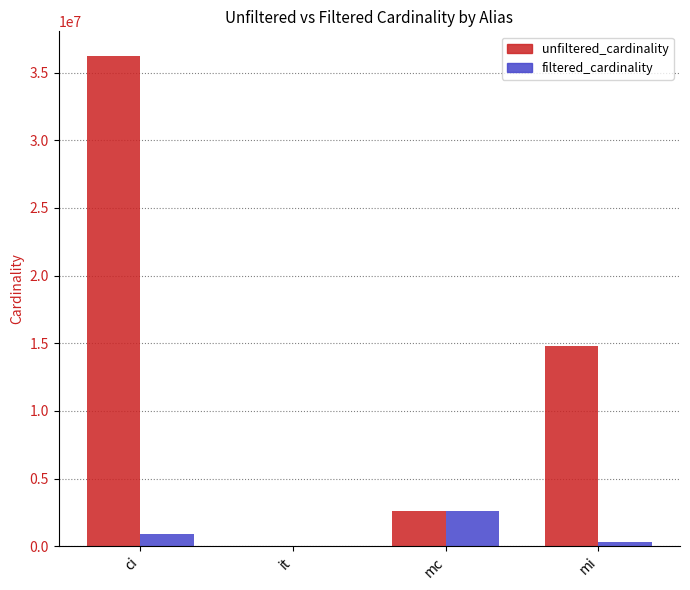

What is the maximum value shown in the chart?

36244344